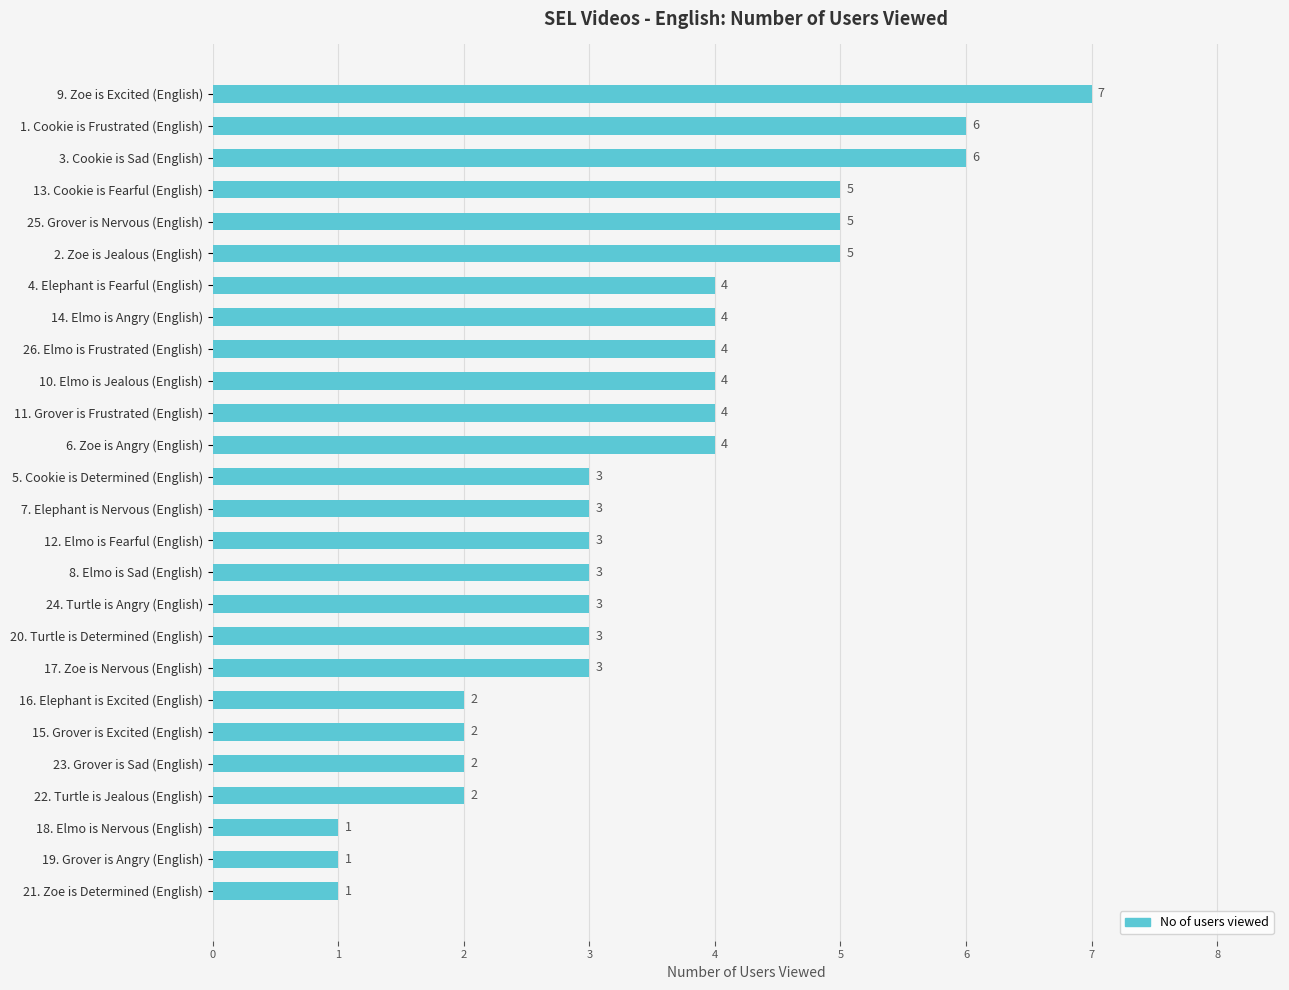

How many data points are less than 3?

7